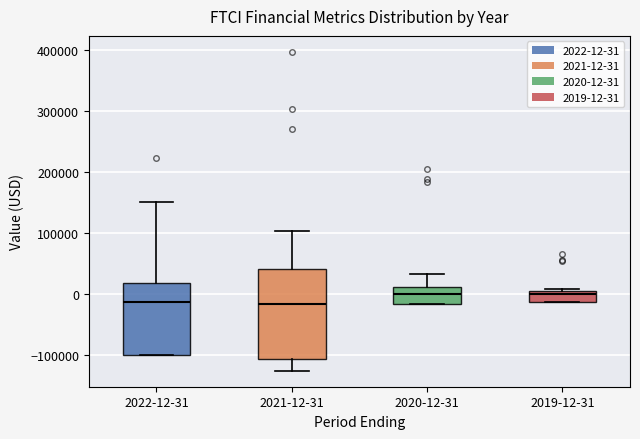

Which box is the tallest, from its lower edge to its upper edge?

2021-12-31